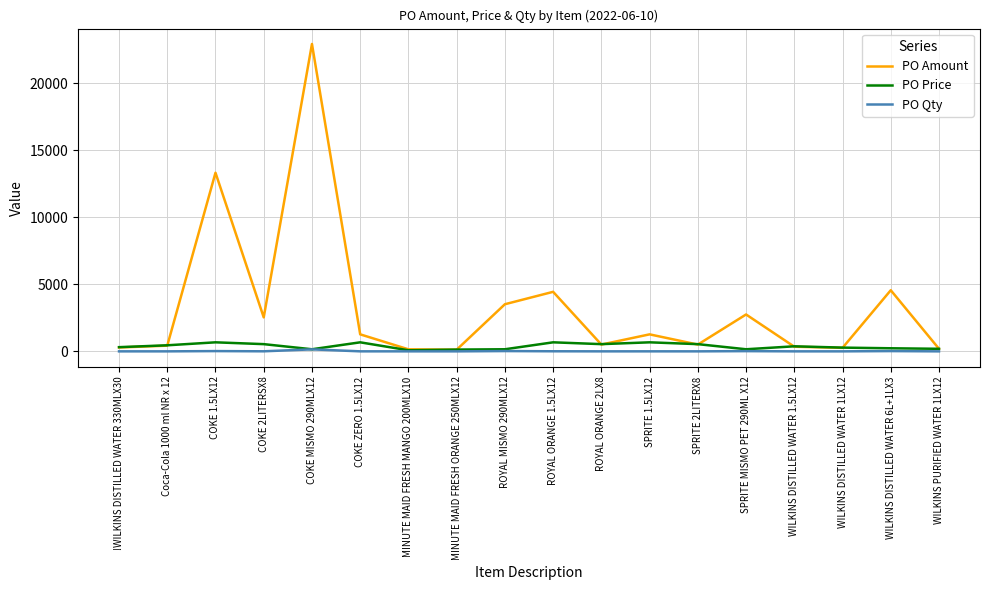

Which series has the largest range (max minus min)?

PO Amount